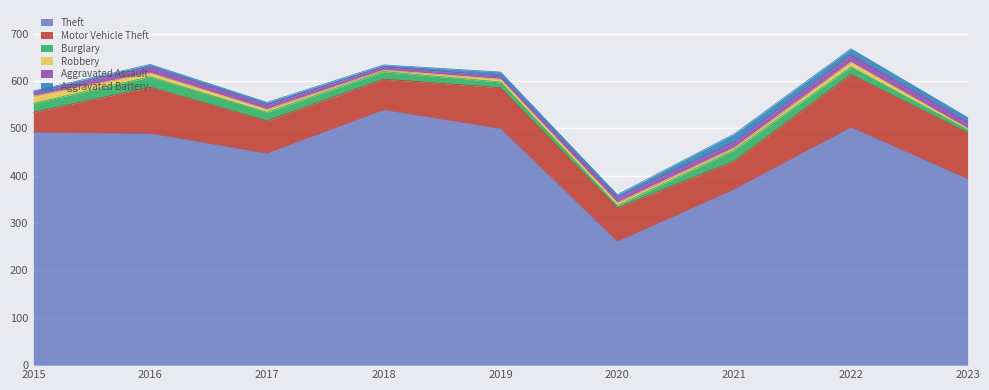

At which label does Aggravated Assault first exceed 11?

2016